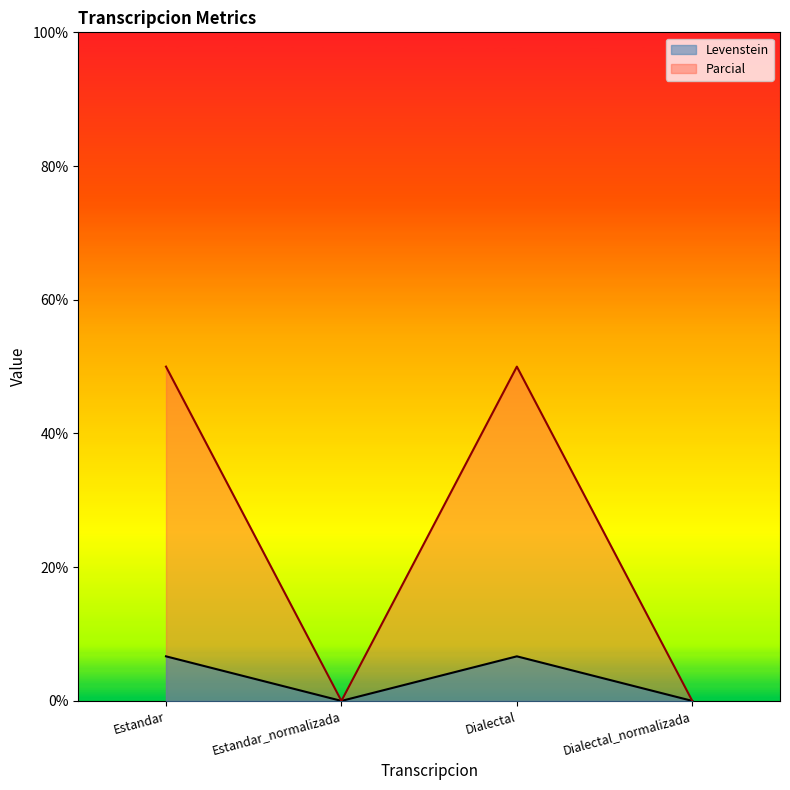

Reading right to left, list all the values displayed in this chart.

Levenstein: Dialectal_normalizada=0.0	Dialectal=6.7	Estandar_normalizada=0.0	Estandar=6.7
Parcial: Dialectal_normalizada=0.0	Dialectal=50.0	Estandar_normalizada=0.0	Estandar=50.0